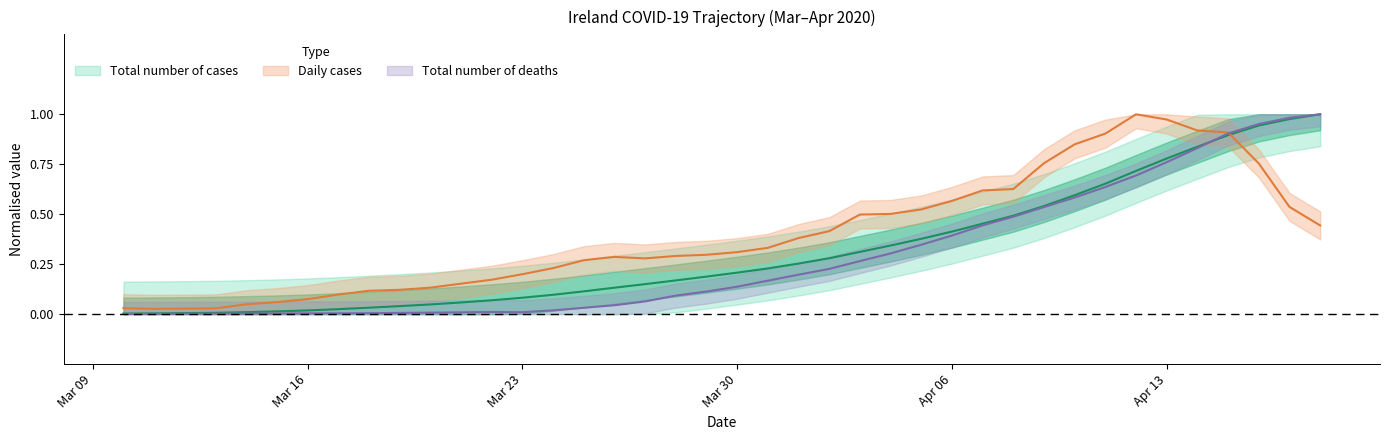

What is the sum of all Total number of deaths values?

11.3